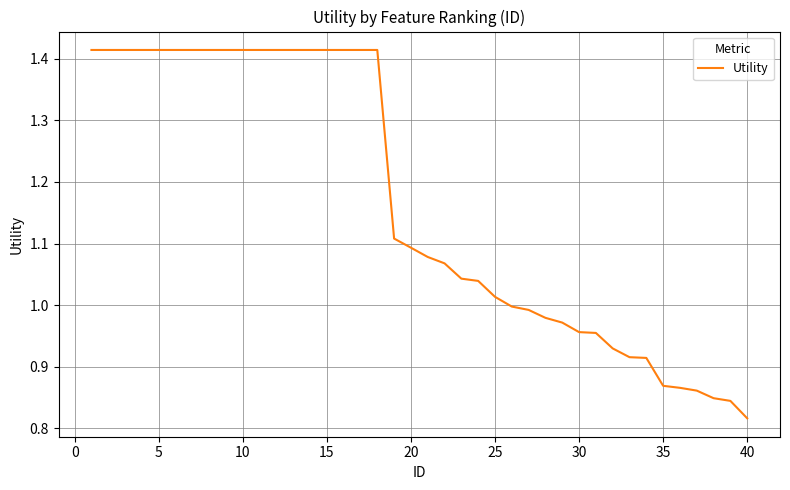

Is this an area chart (filled region under the line)?

No